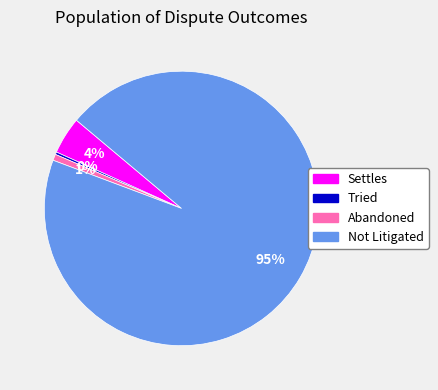

Do Tried and Abandoned together represent more than half of the pie?

No